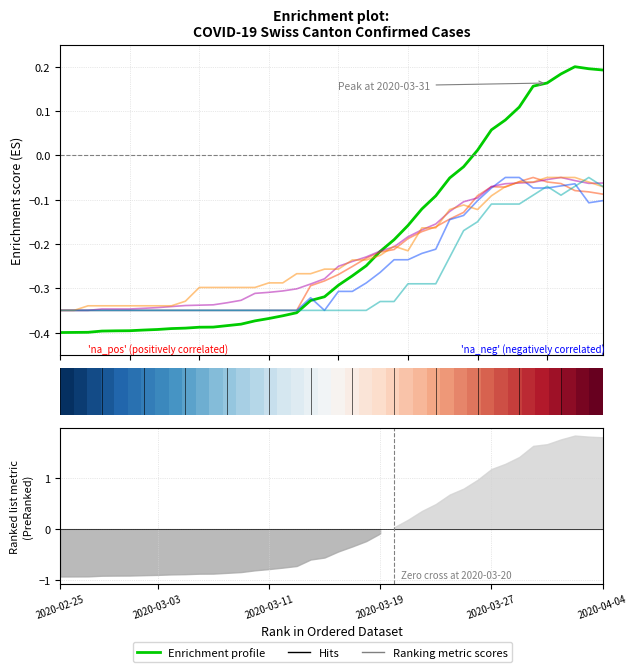

How many lines are shown in the chart?

6